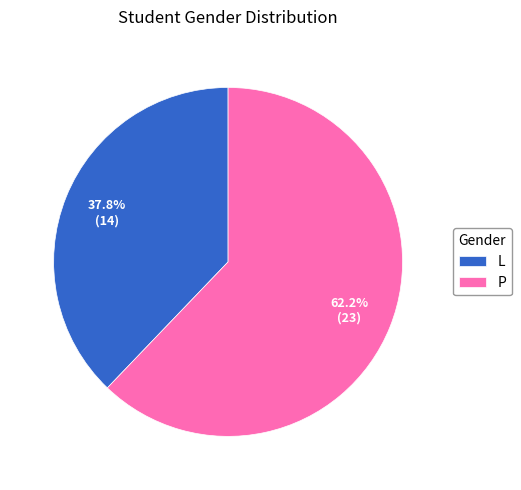

How much of the chart is everything except P?

37.8%